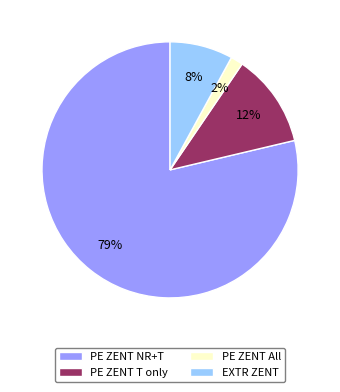

Rank the categories by value from lowest to highest.

PE ZENT All, EXTR ZENT, PE ZENT T only, PE ZENT NR+T